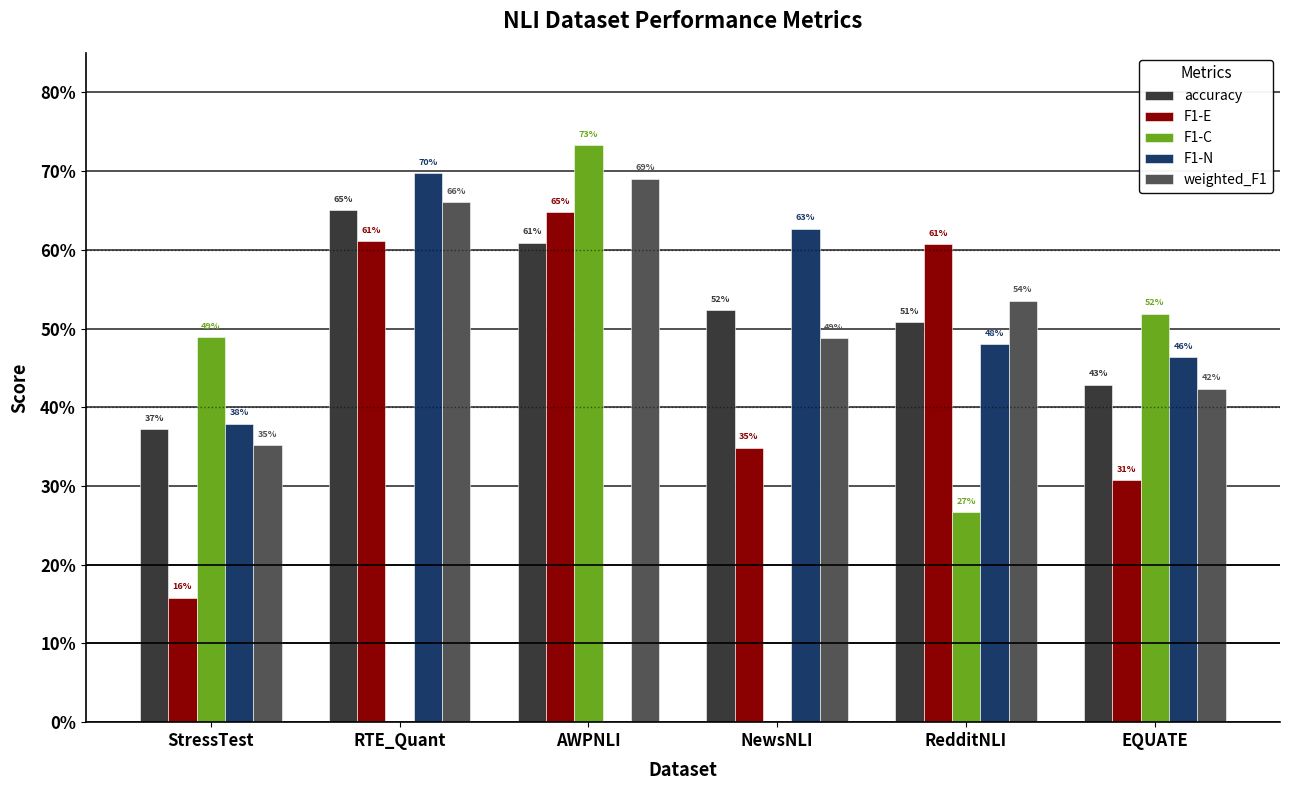

What is the value of the weighted_F1 bar at the 3rd from the left?

0.7